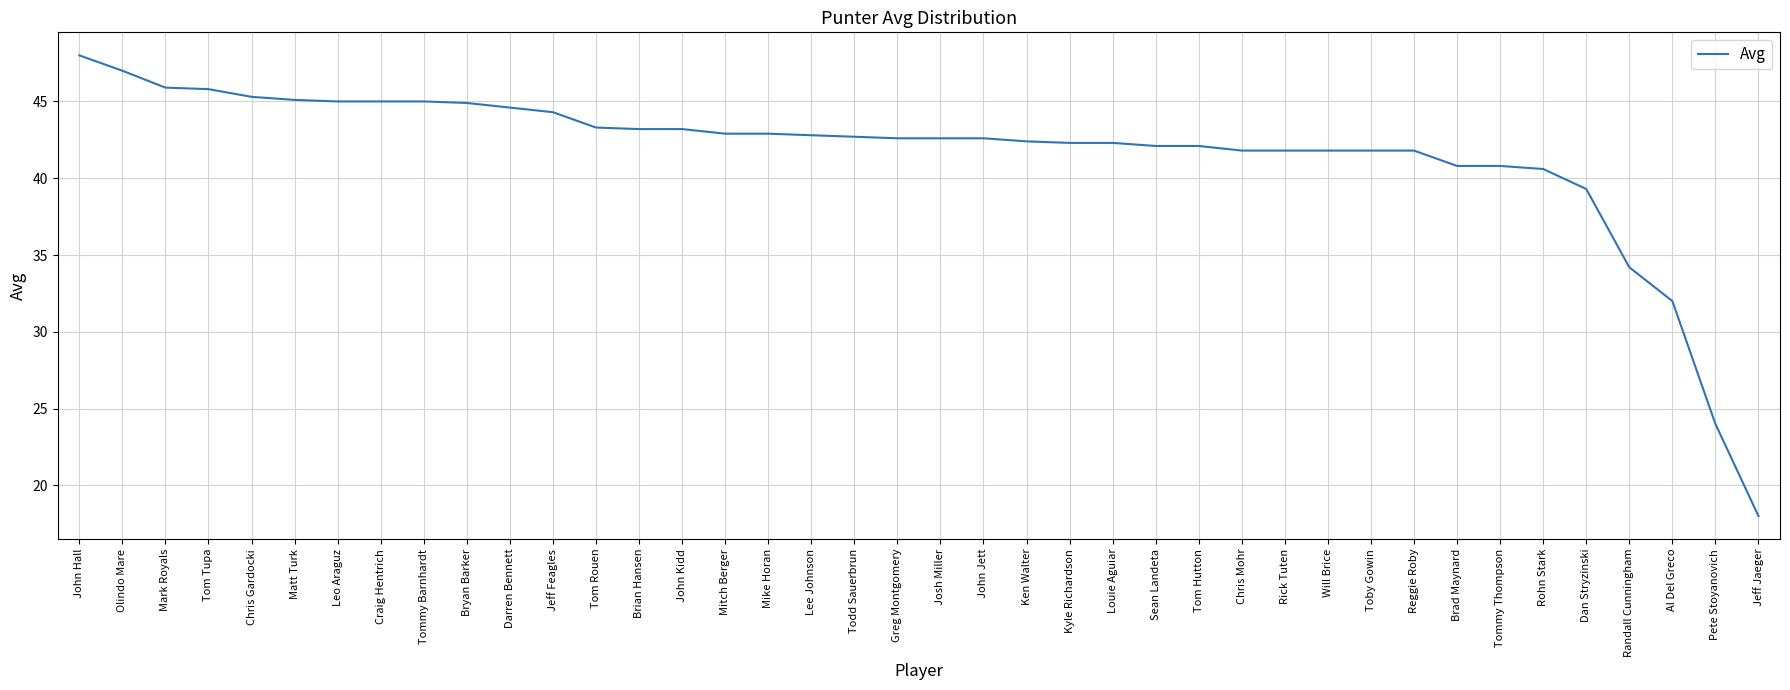

Which has a higher value, Matt Turk or Louie Aguiar?

Matt Turk